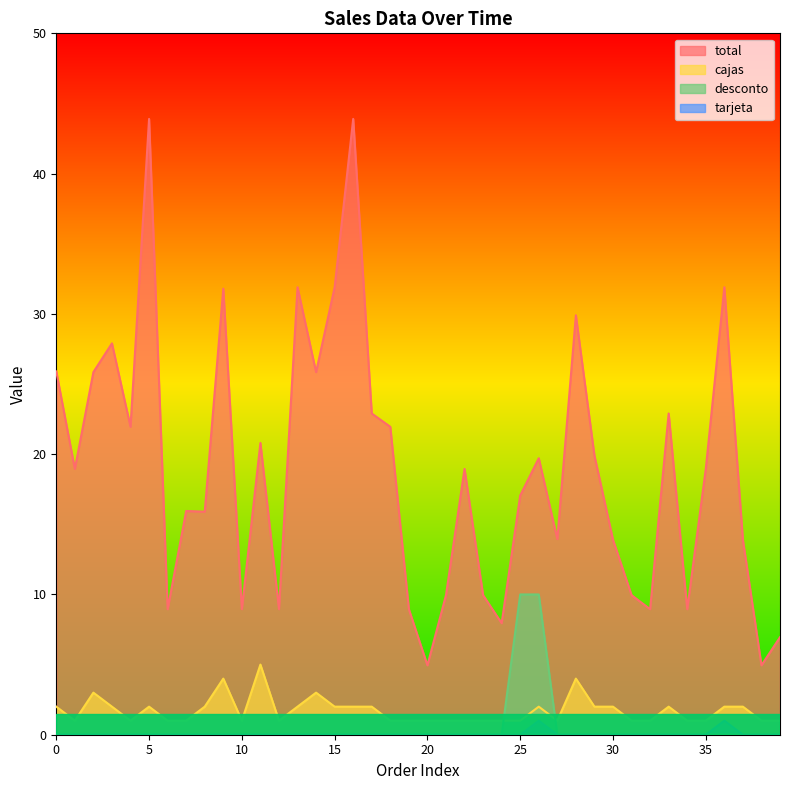

The total series shows 21.9 at 4. True or false?

True